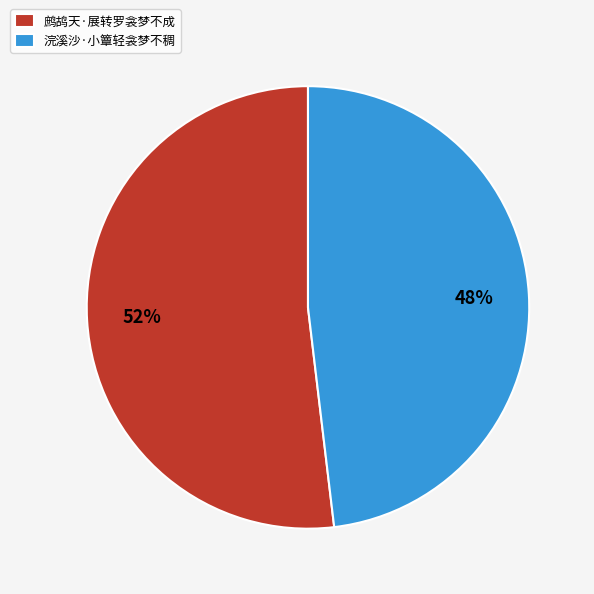

To the nearest percent, what is the difference between the largest and smallest slice percentages?

4%